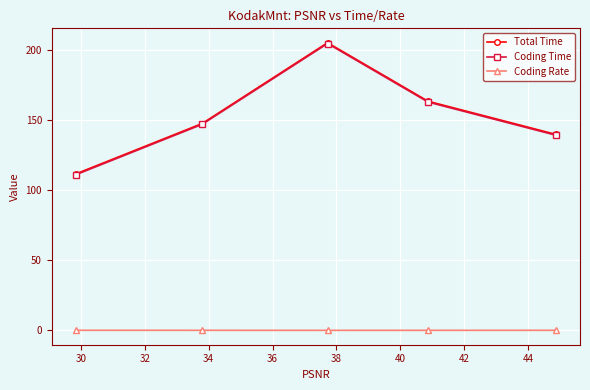

How many lines are shown in the chart?

3